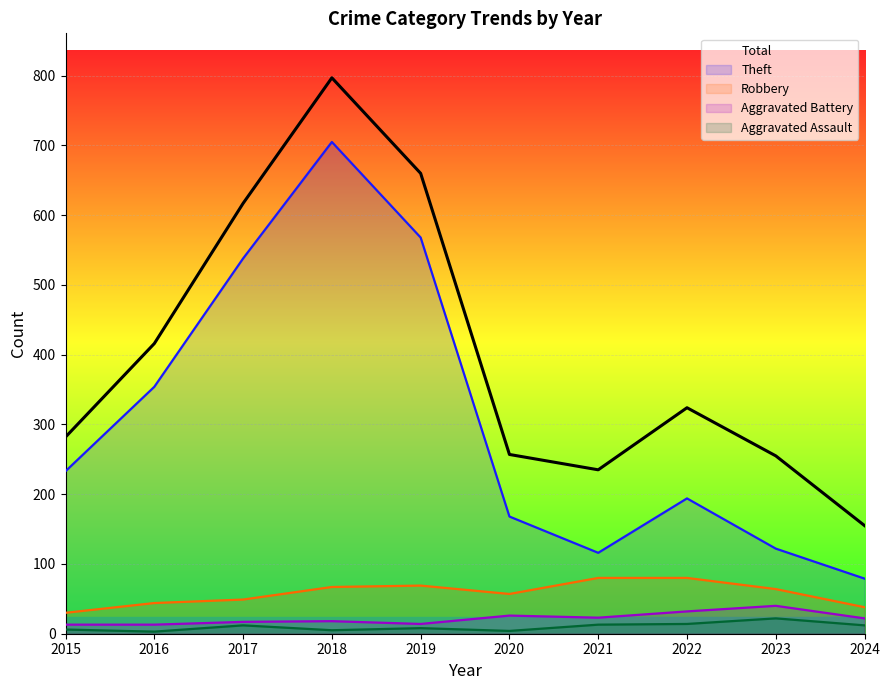

Count the number of data series in this chart.

5